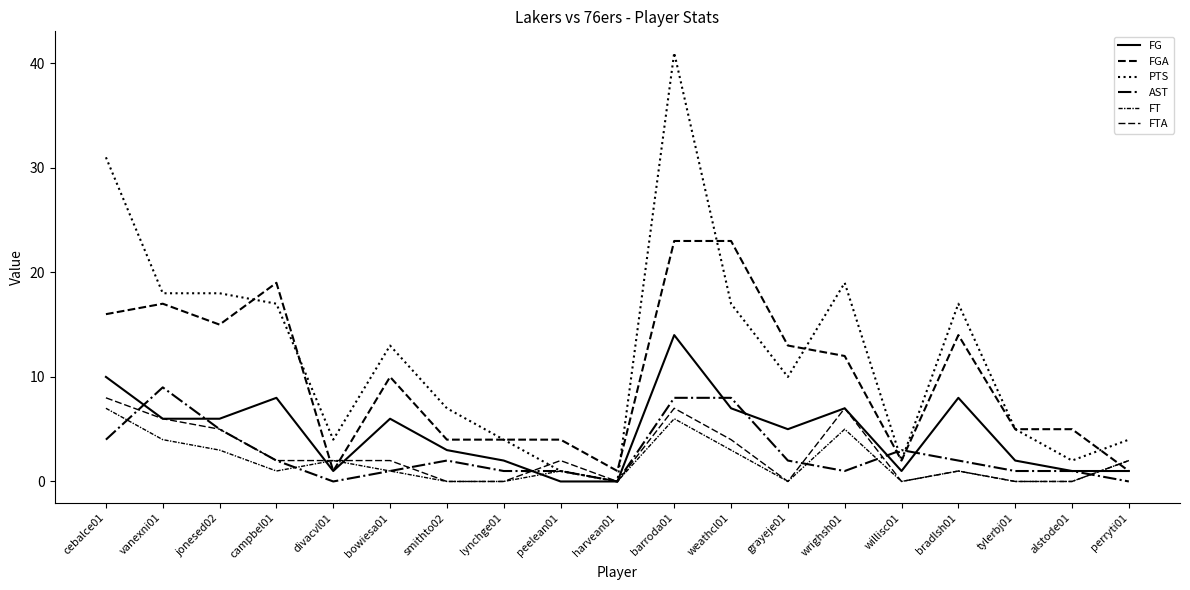

Is this an area chart (filled region under the line)?

No